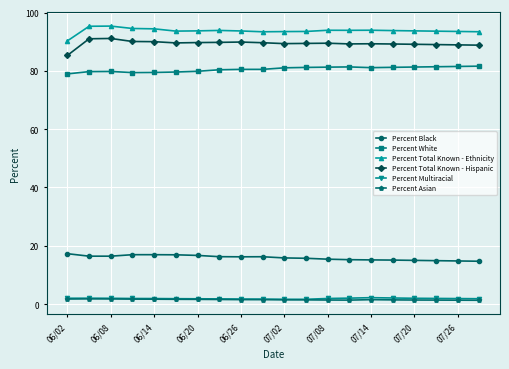

At how many categories does at least one series exceed 41?

20